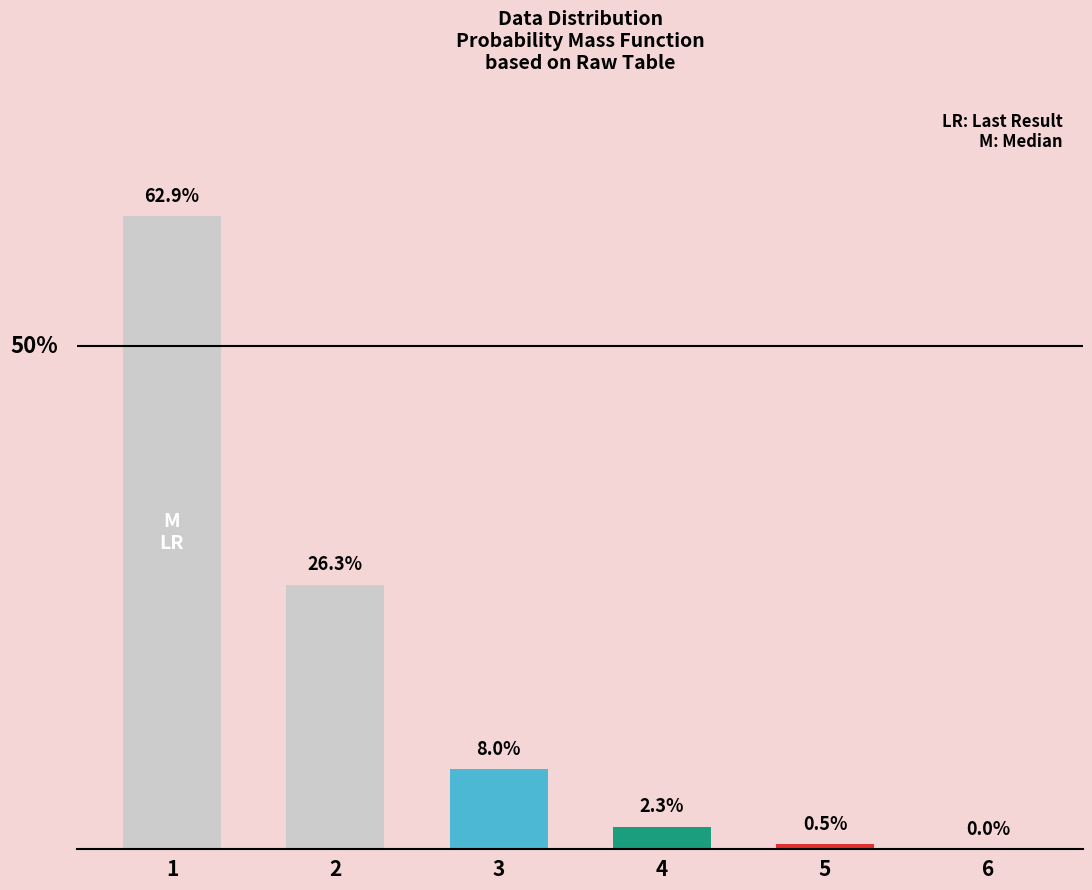

Are the bars horizontal?

No